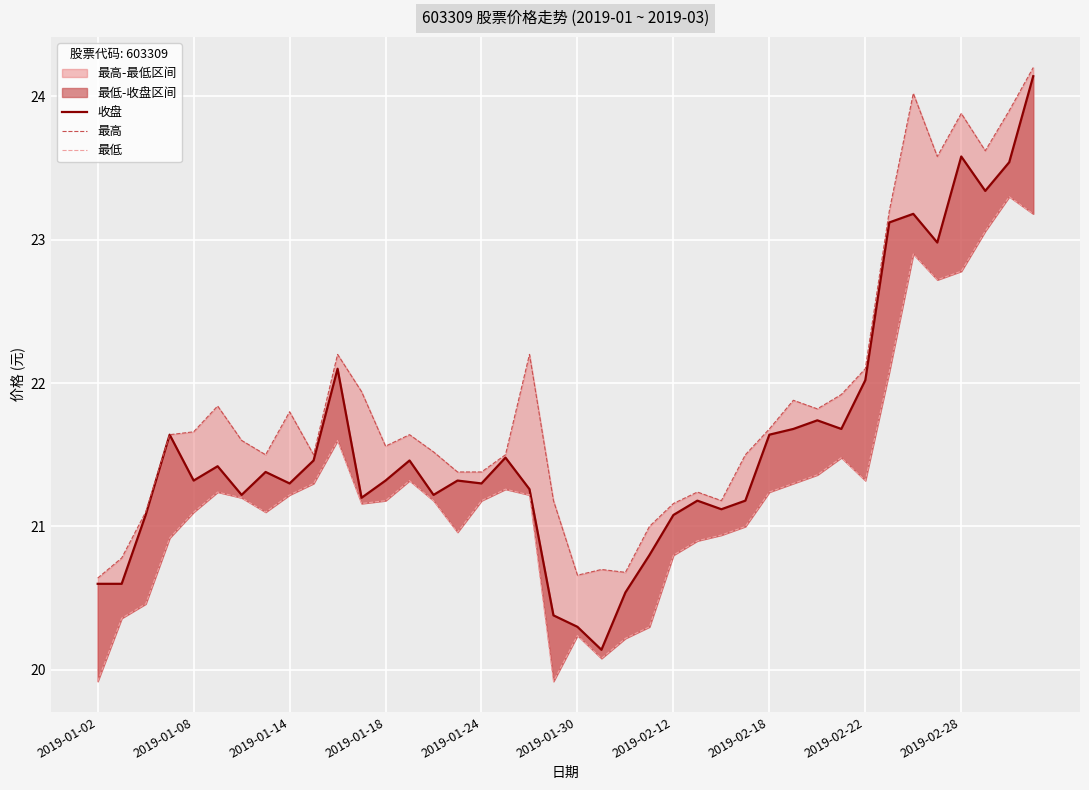

List the series in order of their overall mean, lowest first.

最低, 收盘, 最高